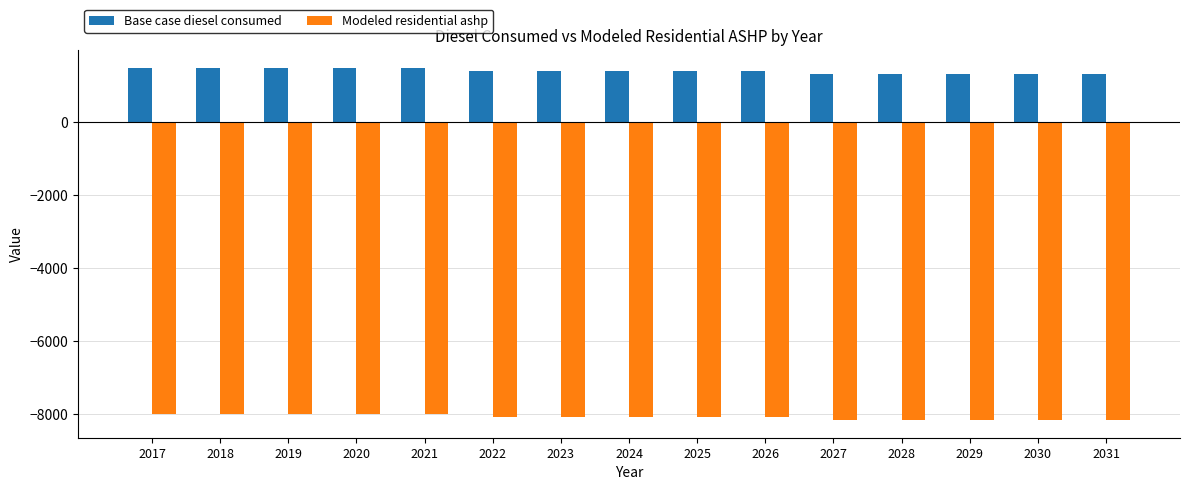

Reading right to left, list all the values displayed in this chart.

Base case diesel consumed: 1333.1	1333.1	1333.1	1333.1	1333.1	1416.9	1416.9	1416.9	1416.9	1416.9	1500.7	1500.7	1500.7	1500.7	1500.7
Modeled residential ashp: -8160.5	-8160.5	-8160.5	-8160.5	-8160.5	-8076.7	-8076.7	-8076.7	-8076.7	-8076.7	-7992.9	-7992.9	-7992.9	-7992.9	-7992.9